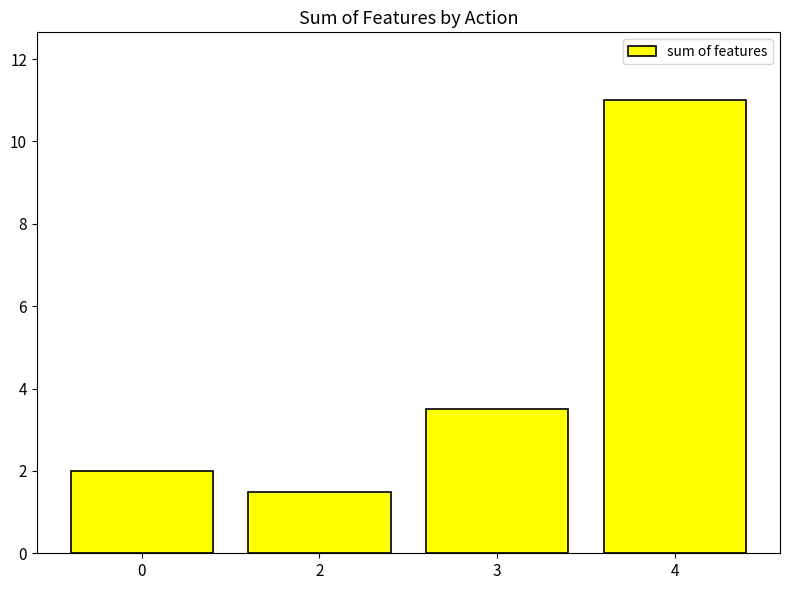

What is the change in value from 3 to 4?

+7.5